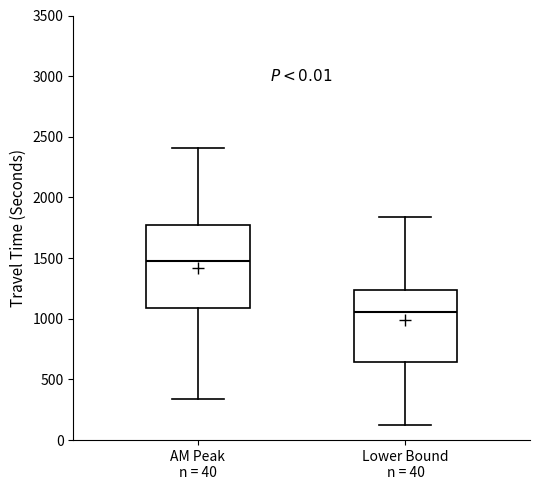

Which box's median line is the lowest?

Lower Bound n = 40